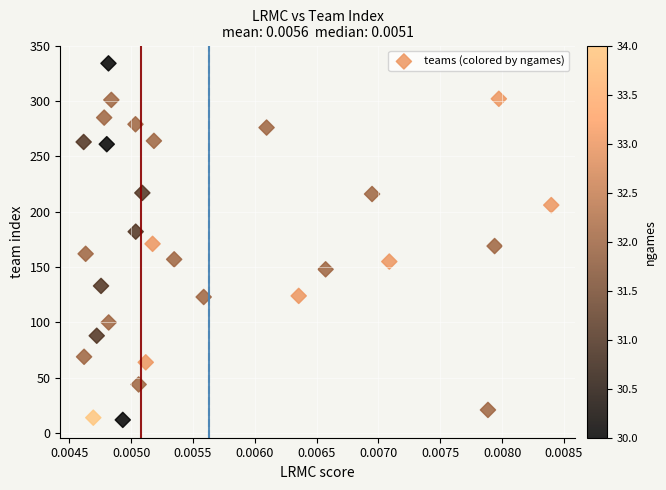

What is the range of Y values (max minus min)?

322